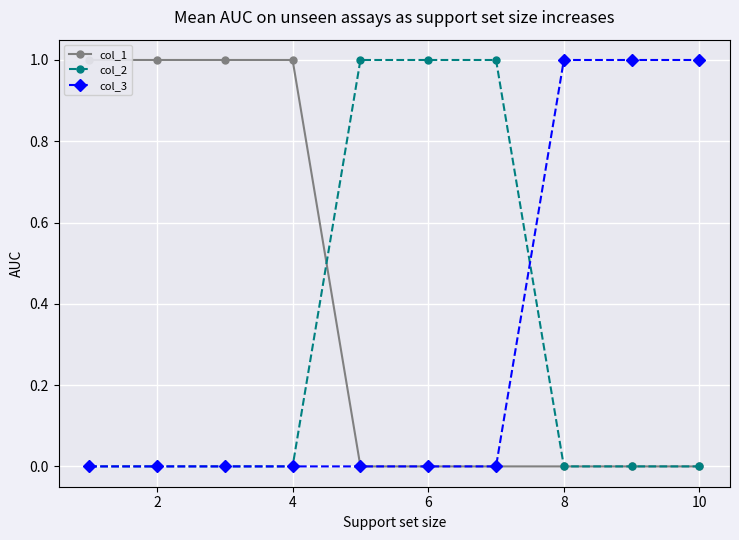

Which series has the largest total across all categories?

col_1